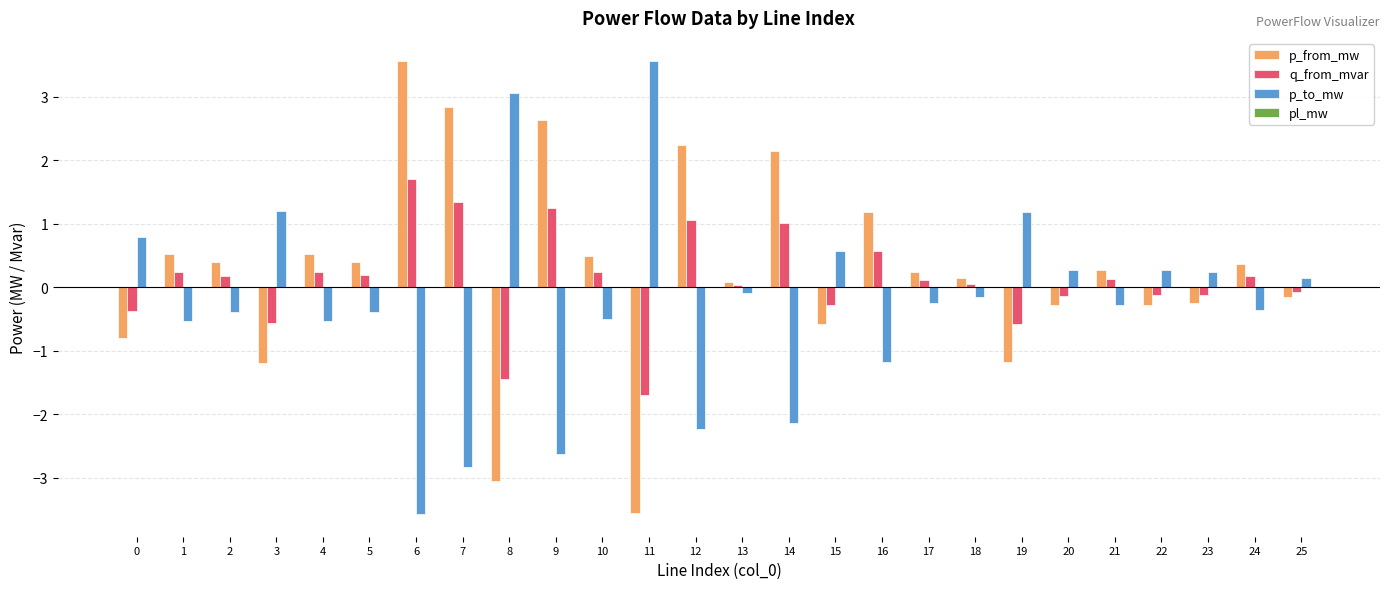

True or false: p_from_mw has a value of -0.6 at 15.

True